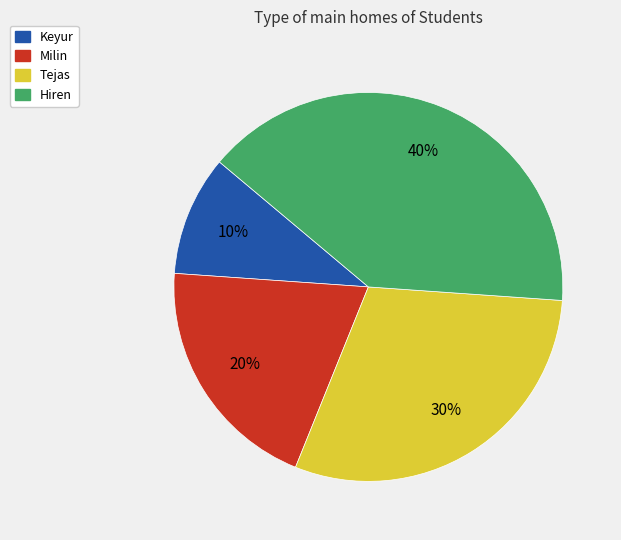

Which slice is the largest?

Hiren